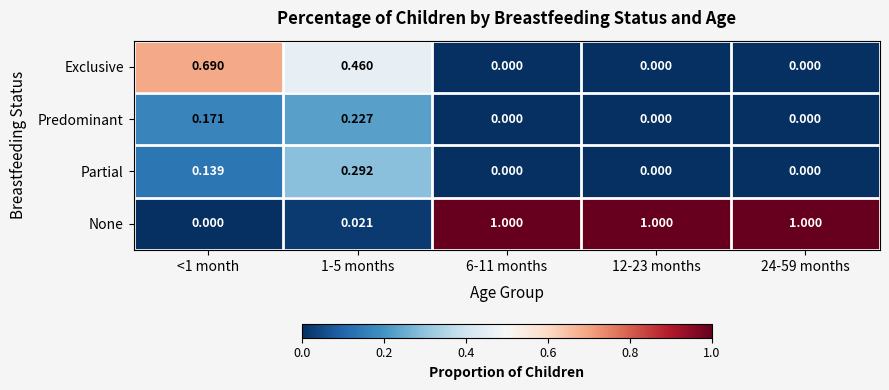

Which series has the largest total across all categories?

None